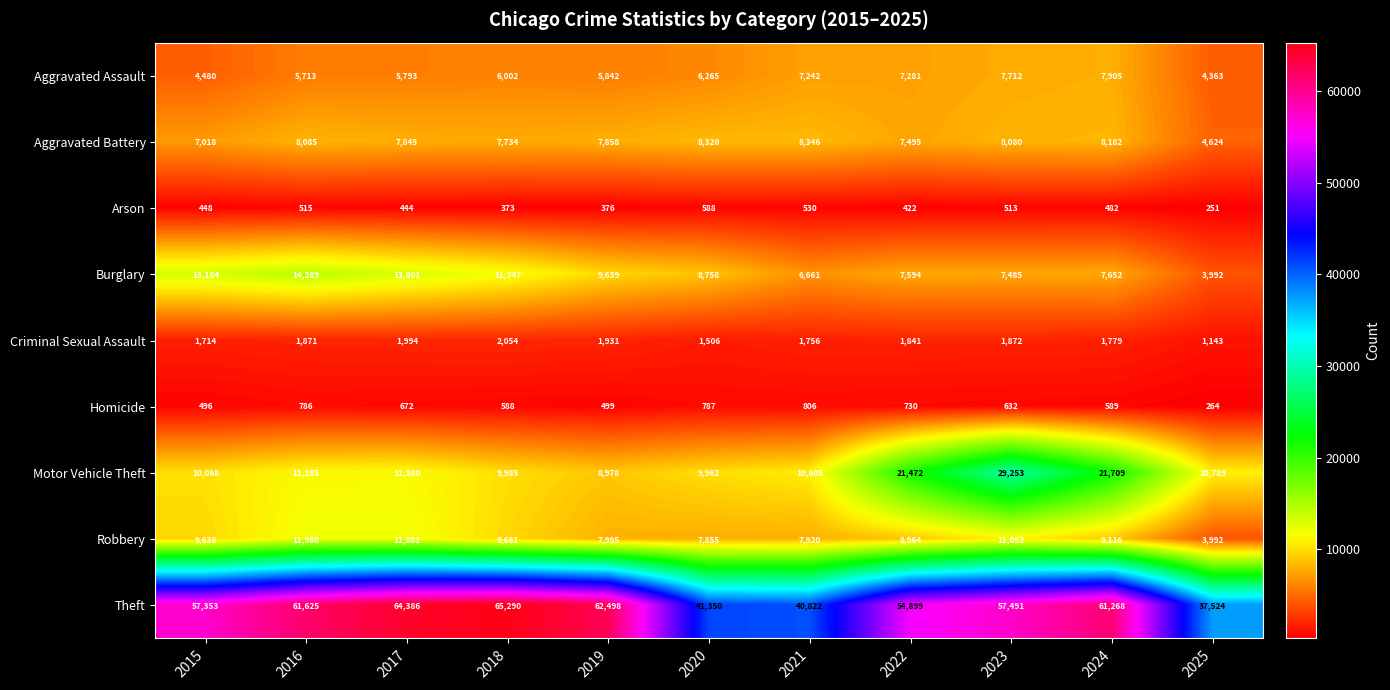

At which label is Aggravated Battery closest to 6485?

2015